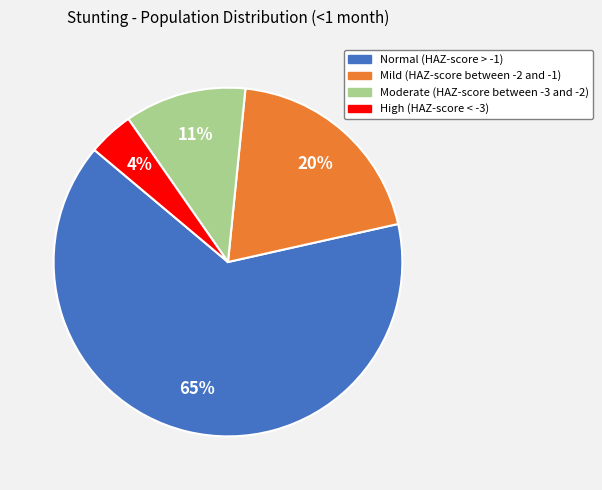

To the nearest percent, what is the combined percentage of Normal (HAZ-score > -1) and High (HAZ-score < -3)?

69%